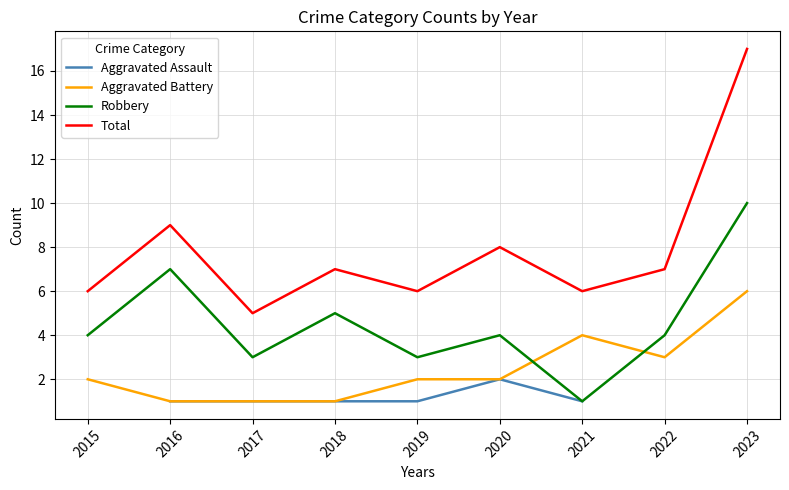

Is it true that Total equals 6.0 at 2019?

True